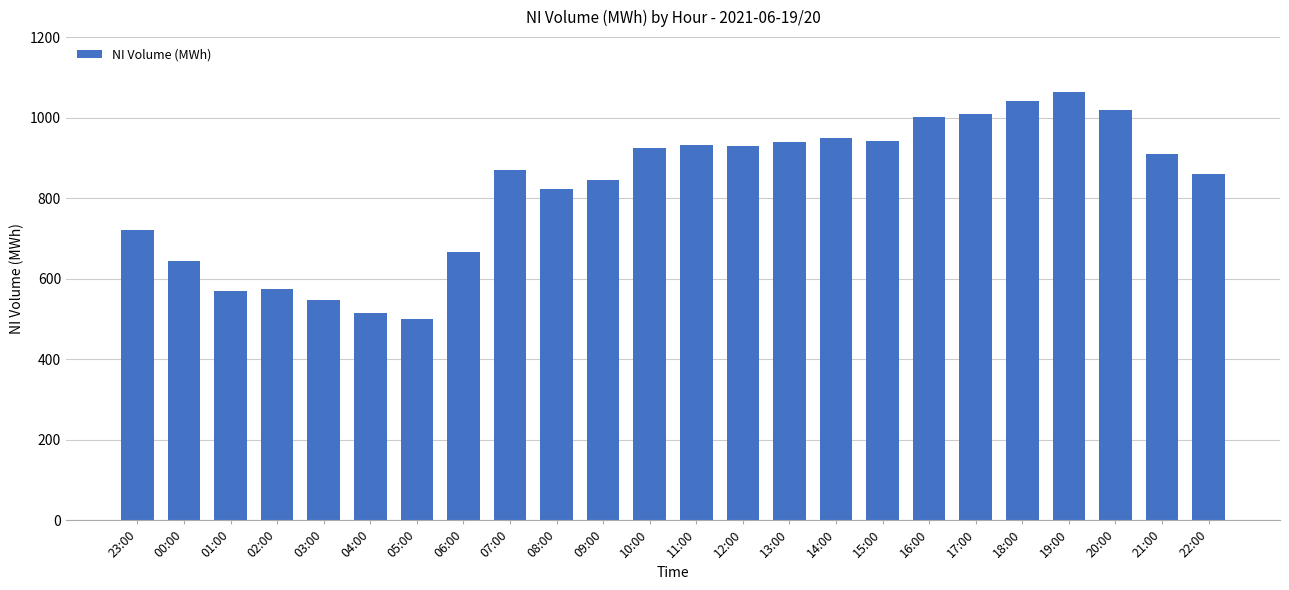

The value at 09:00 is 844.5. True or false?

True